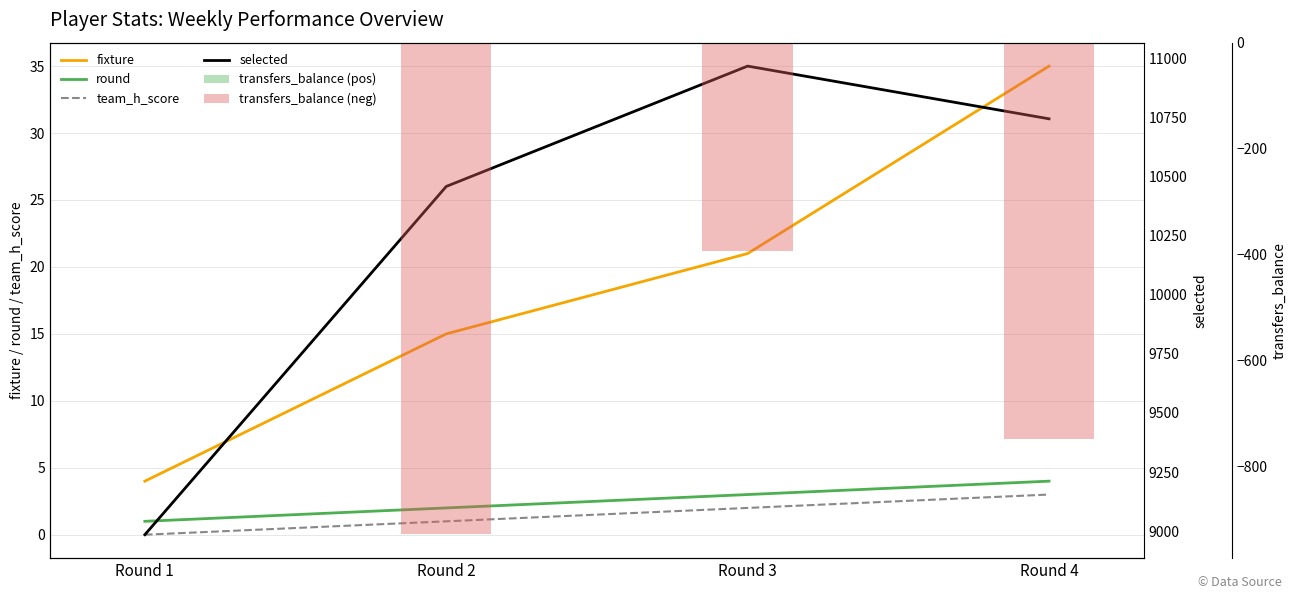

Are the bars grouped side by side (vs. stacked)?

Yes